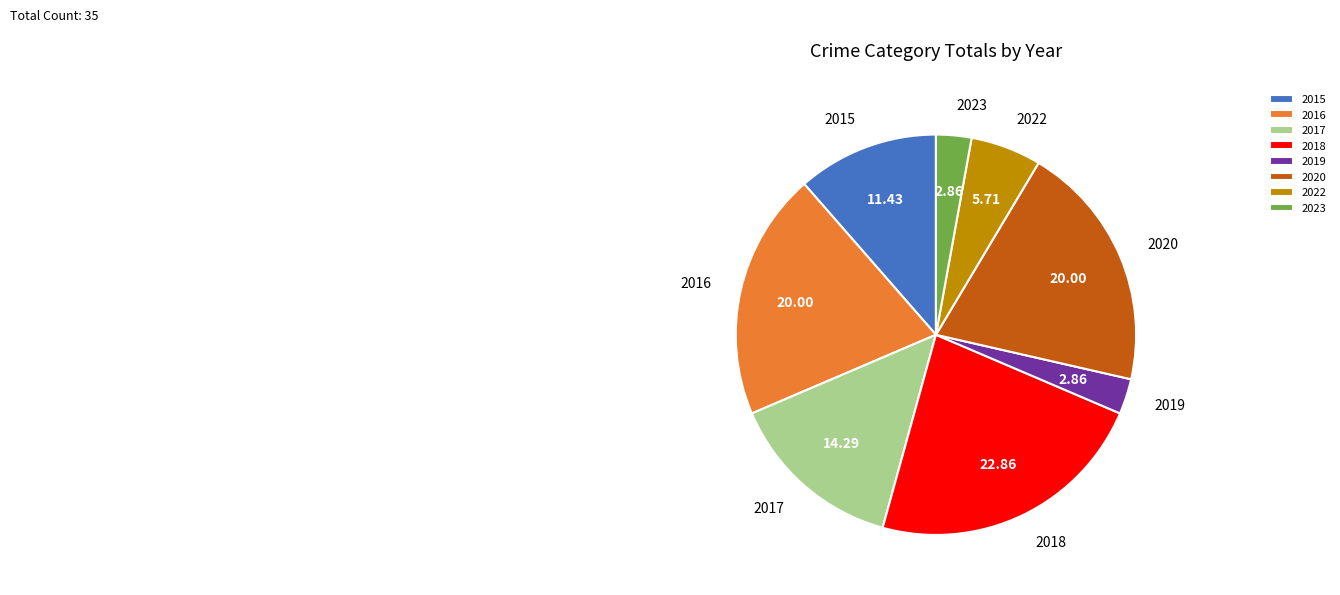

How many segments does this pie chart have?

8